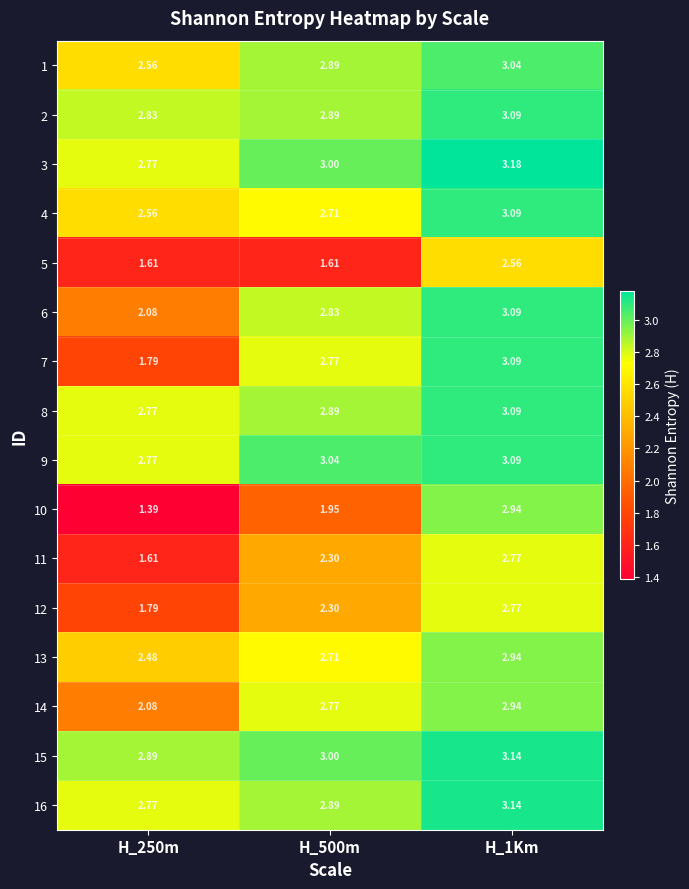

Is the value of 14 at H_500m greater than the value of 5 at H_250m?

Yes